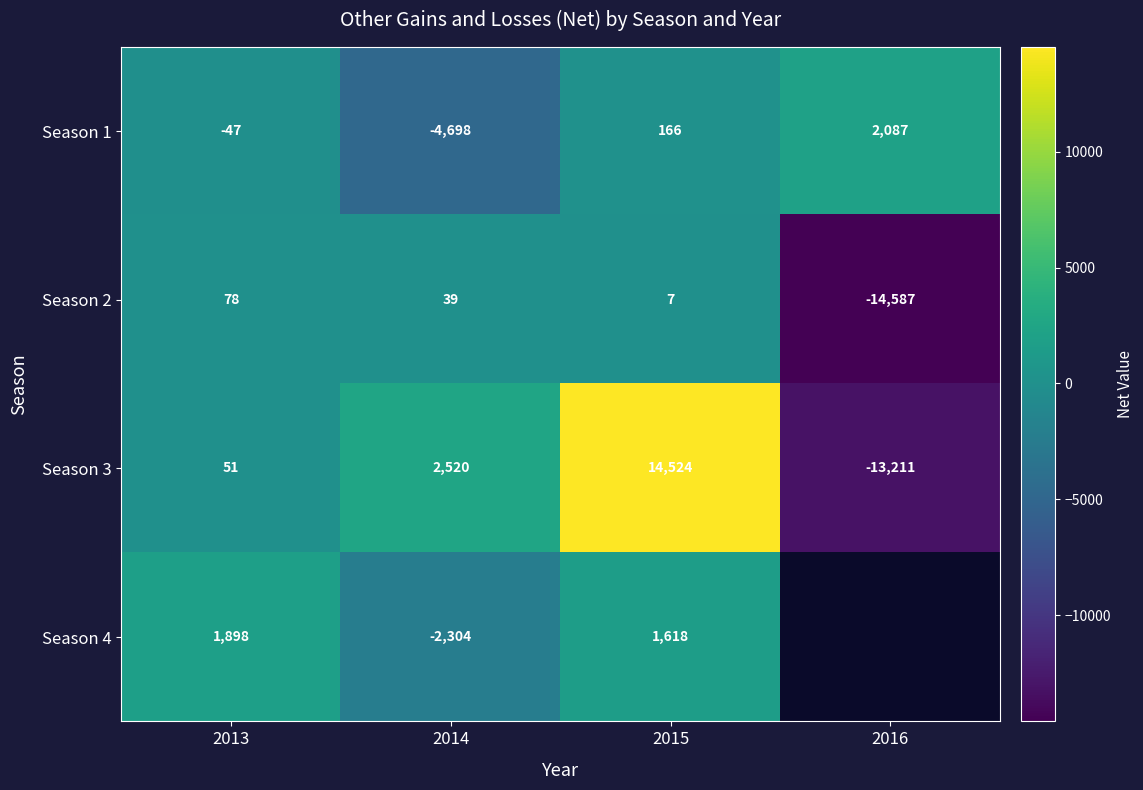

What is the total value across all series at 2014?

-4443